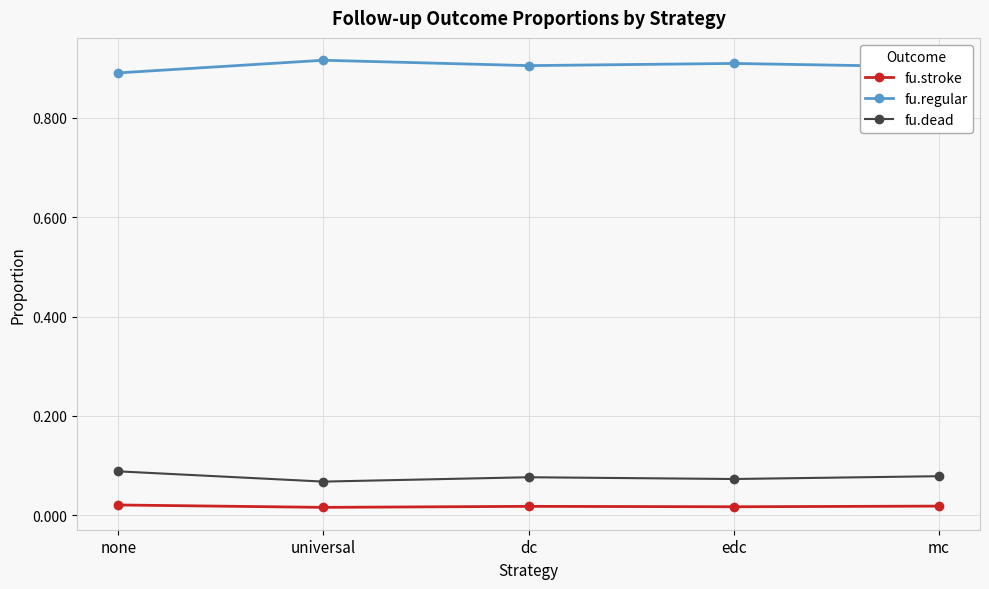

Is this an area chart (filled region under the line)?

No